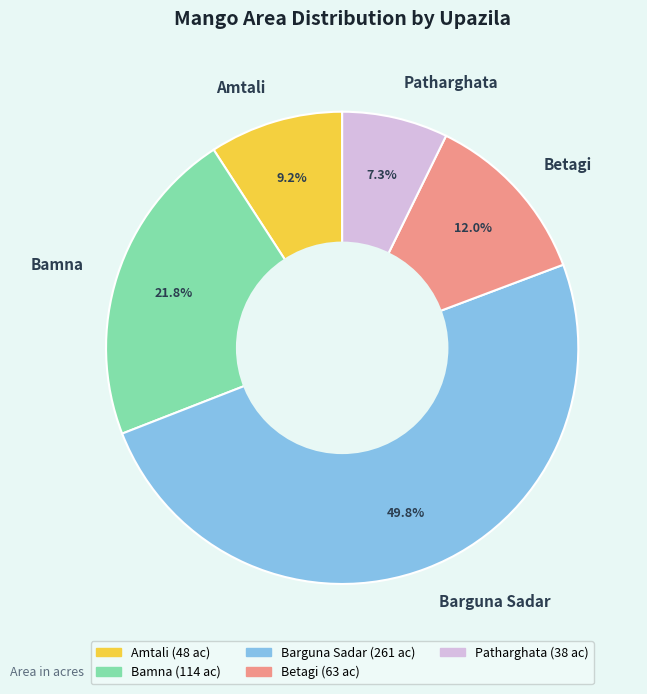

Which has a higher value, Bamna or Betagi?

Bamna